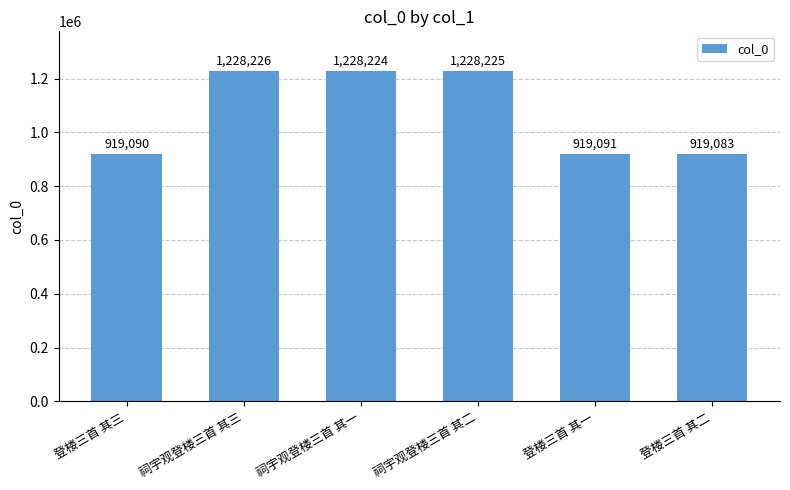

What is the sum of all values?

6441939